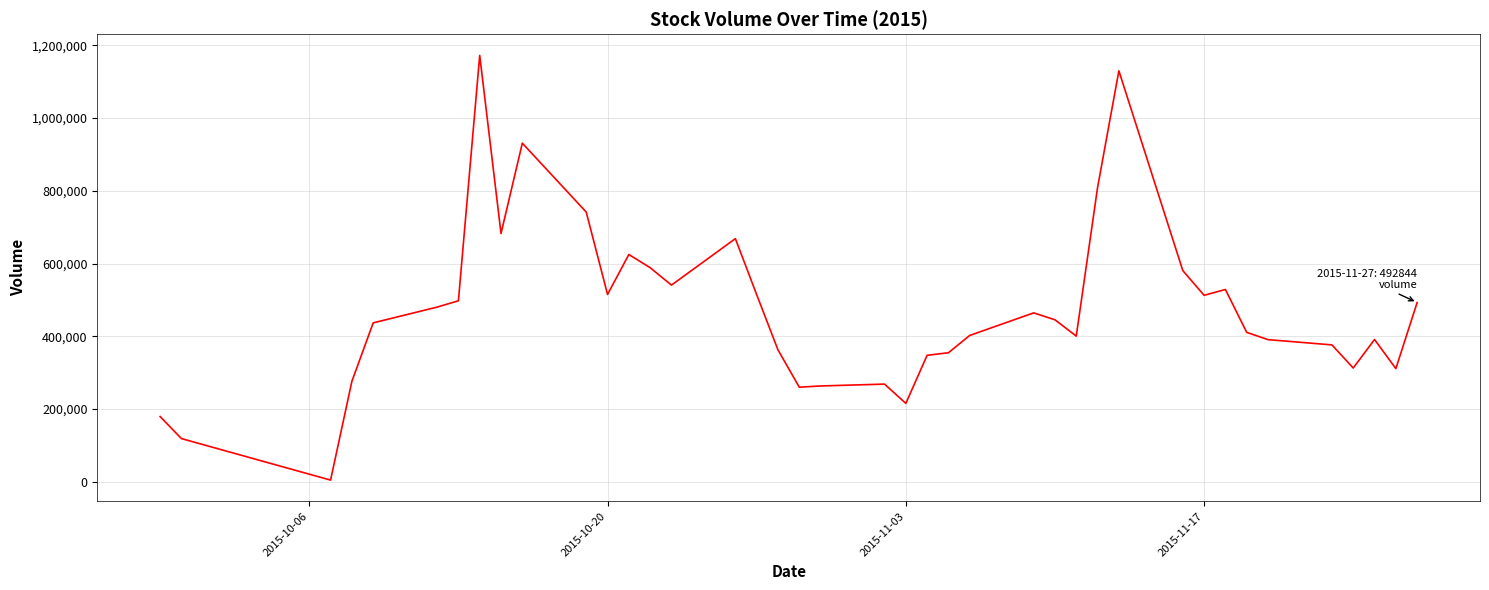

What is the difference between the maximum and minimum values?

1167431.4